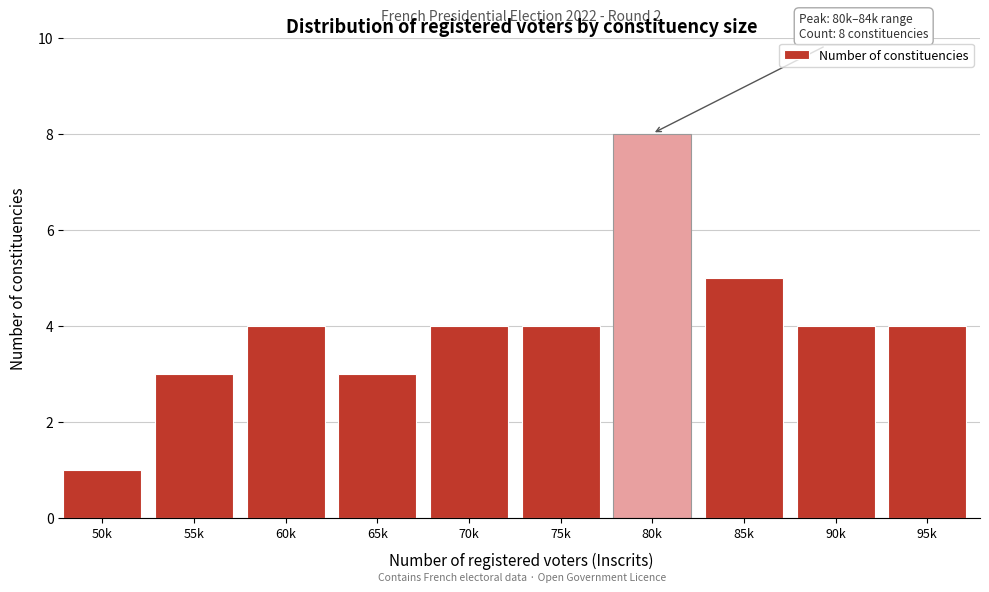

Reading left to right, transcribe all the data shown in this chart.

1	3	4	3	4	4	8	5	4	4